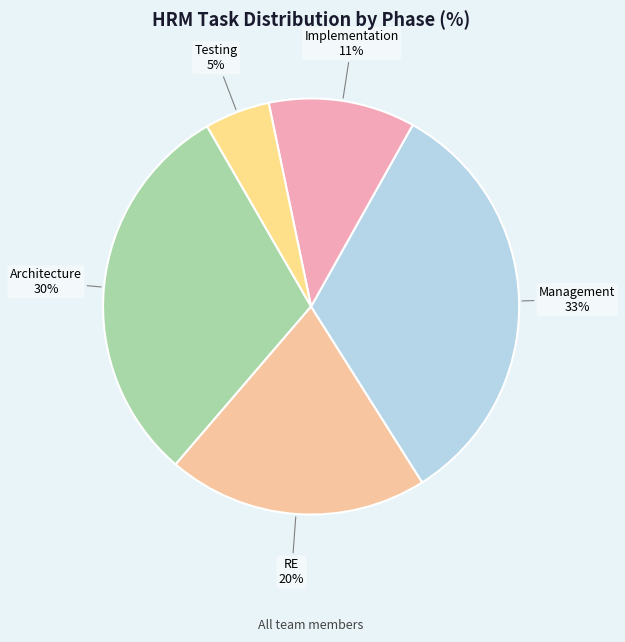

Which slice is the smallest?

Testing